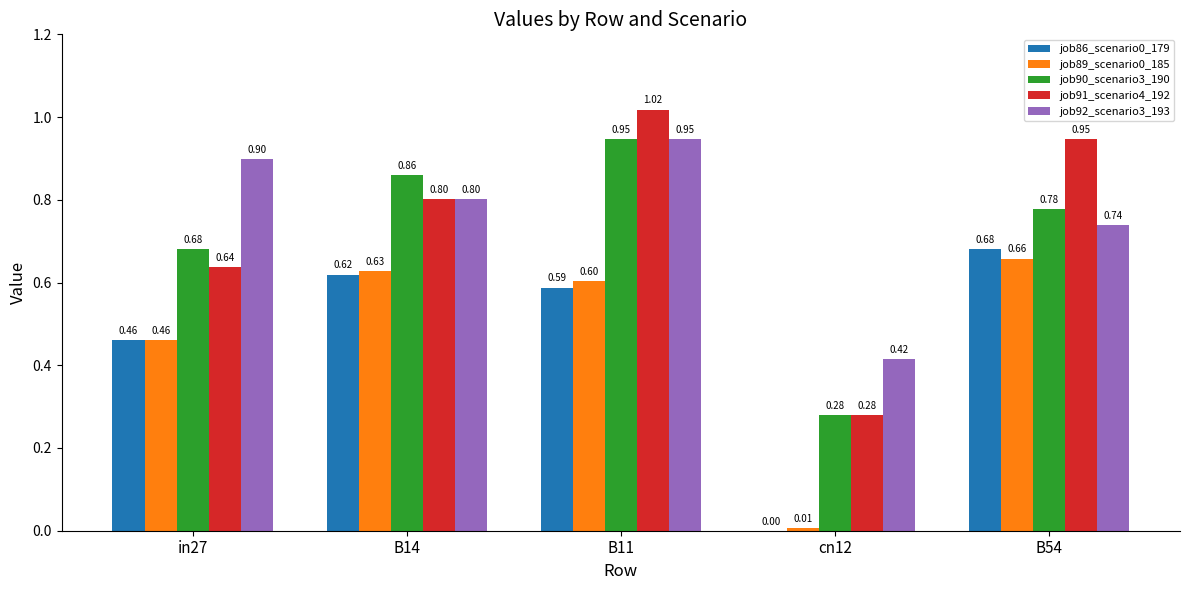

Between B11 and B54, which series saw the biggest shift?

job92_scenario3_193